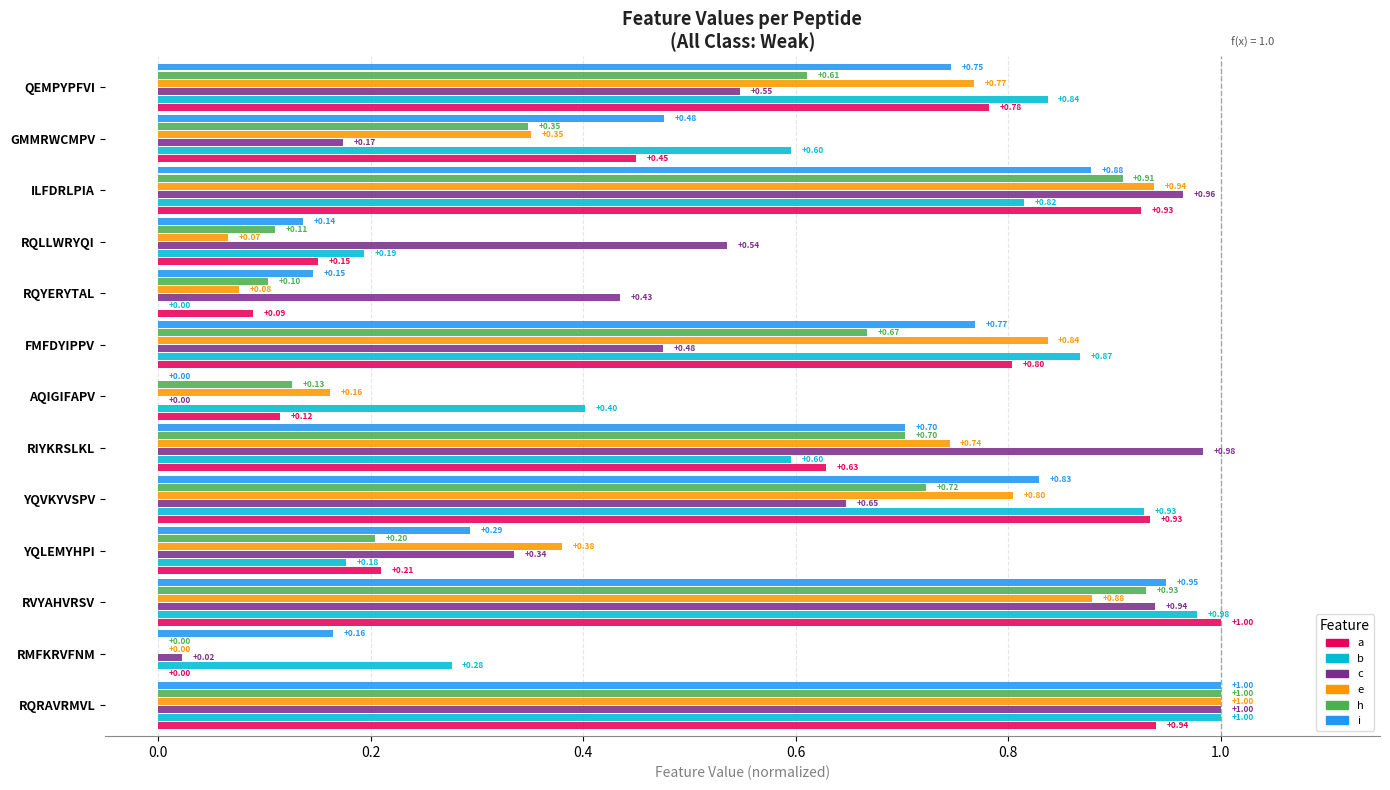

Between RMFKRVFNM and RQLLWRYQI, which series saw the biggest shift?

c